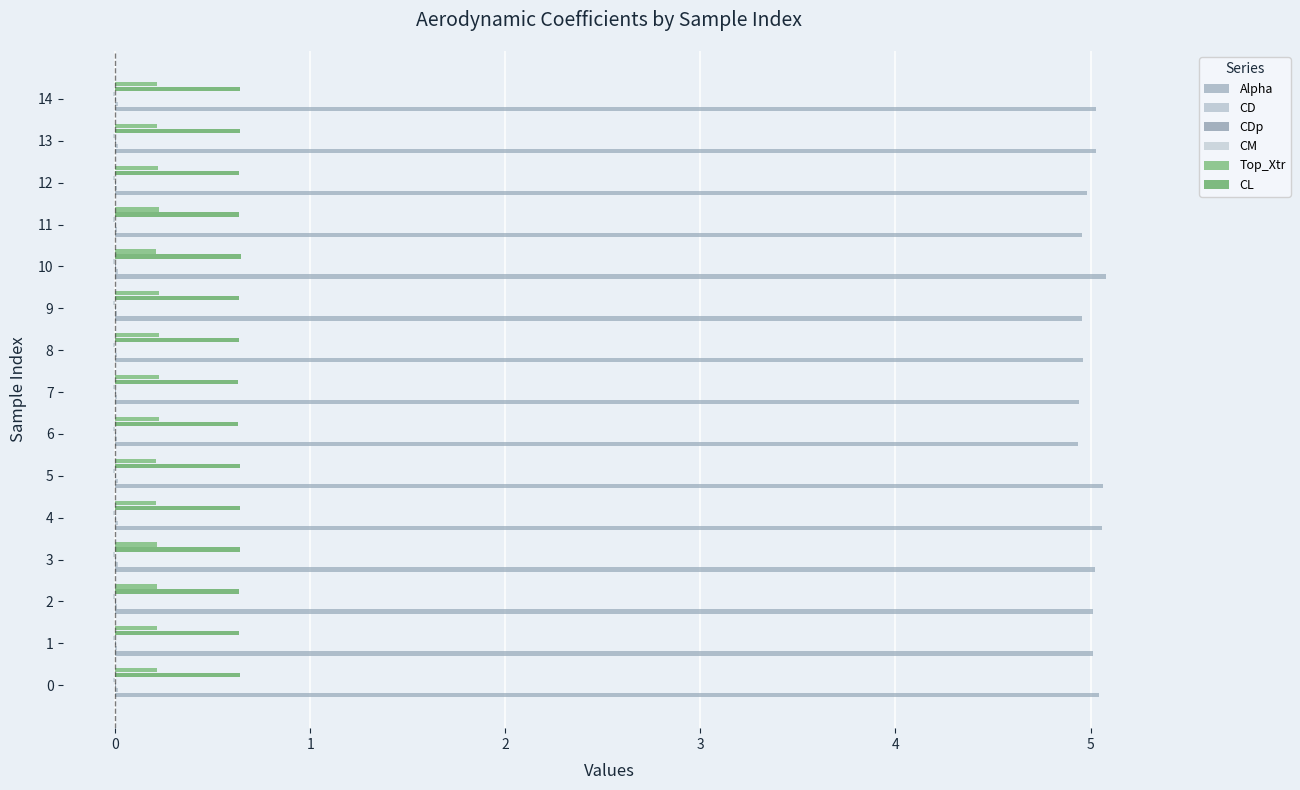

How many categories are shown in the chart?

15